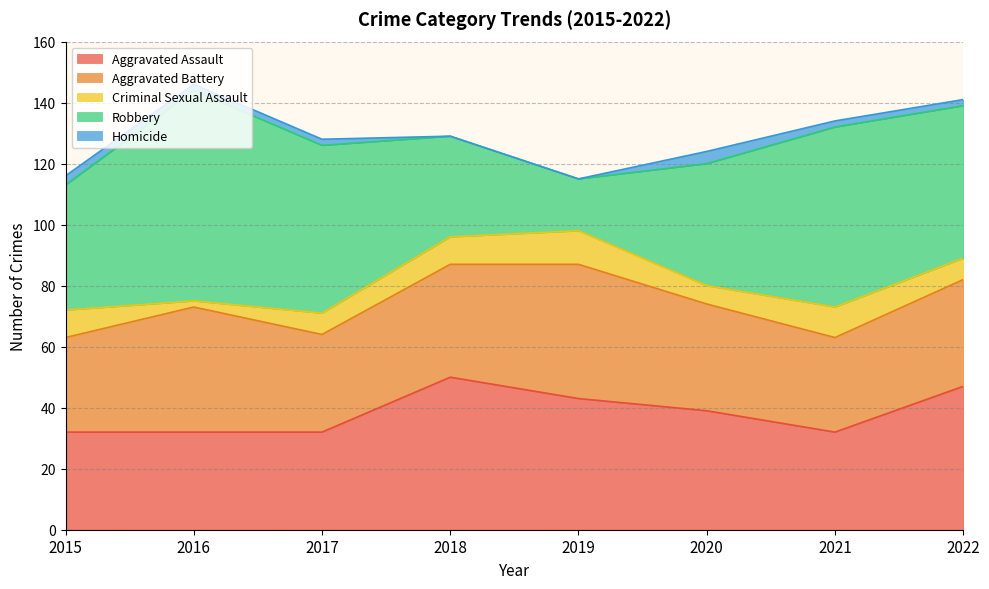

Does the chart display data point markers on the line(s)?

No